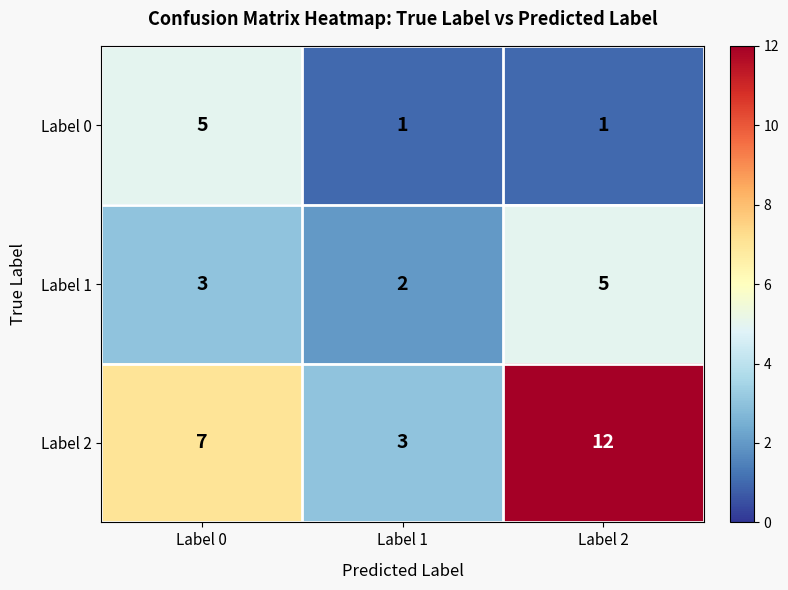

At which category is the sum across all series the highest?

Label 2